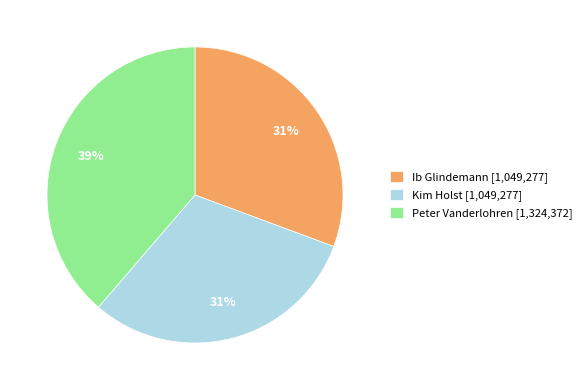

Is it true that Ib Glindemann [1,049,277] is 38% of the pie?

False